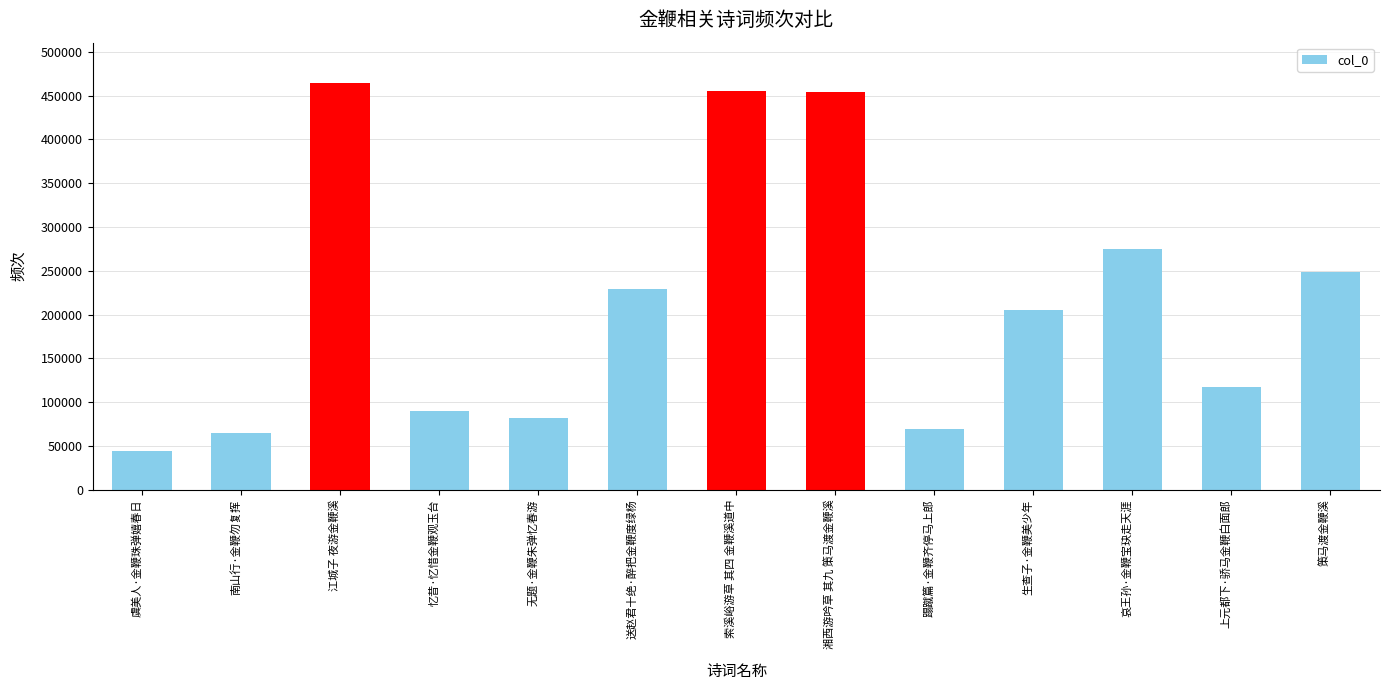

The chart shows a value of 229038 at 送赵君十绝·醉把金鞭度绿杨. True or false?

True